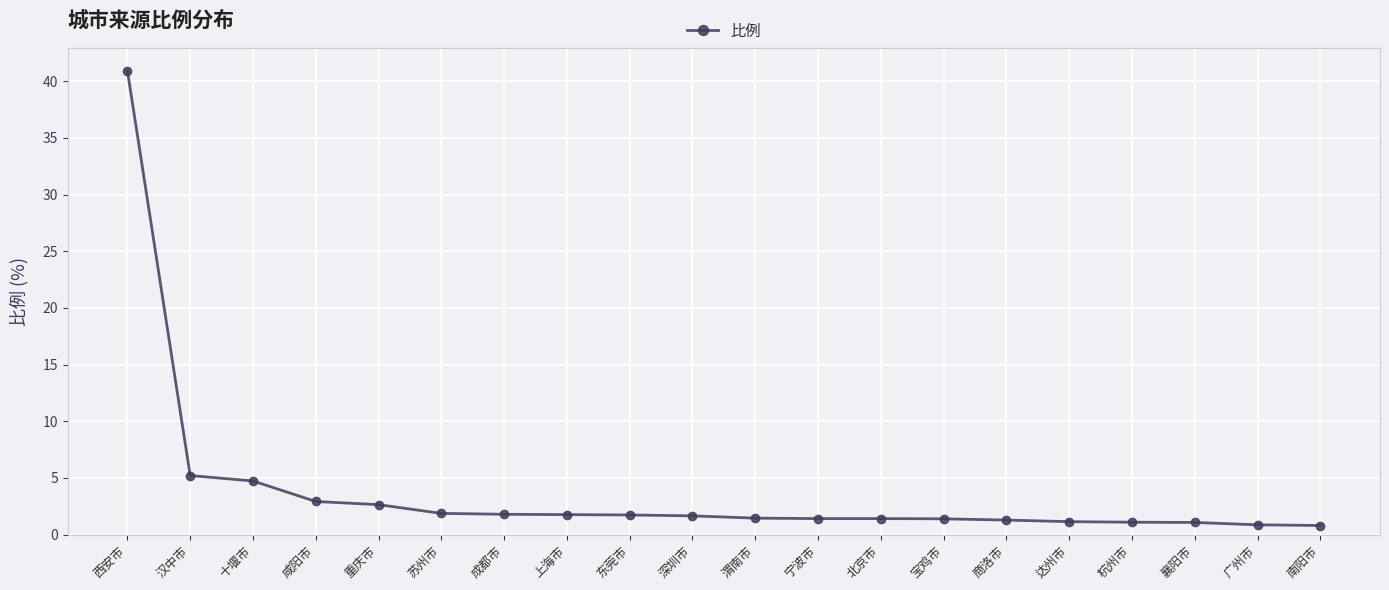

What is the maximum value shown in the chart?

41.0